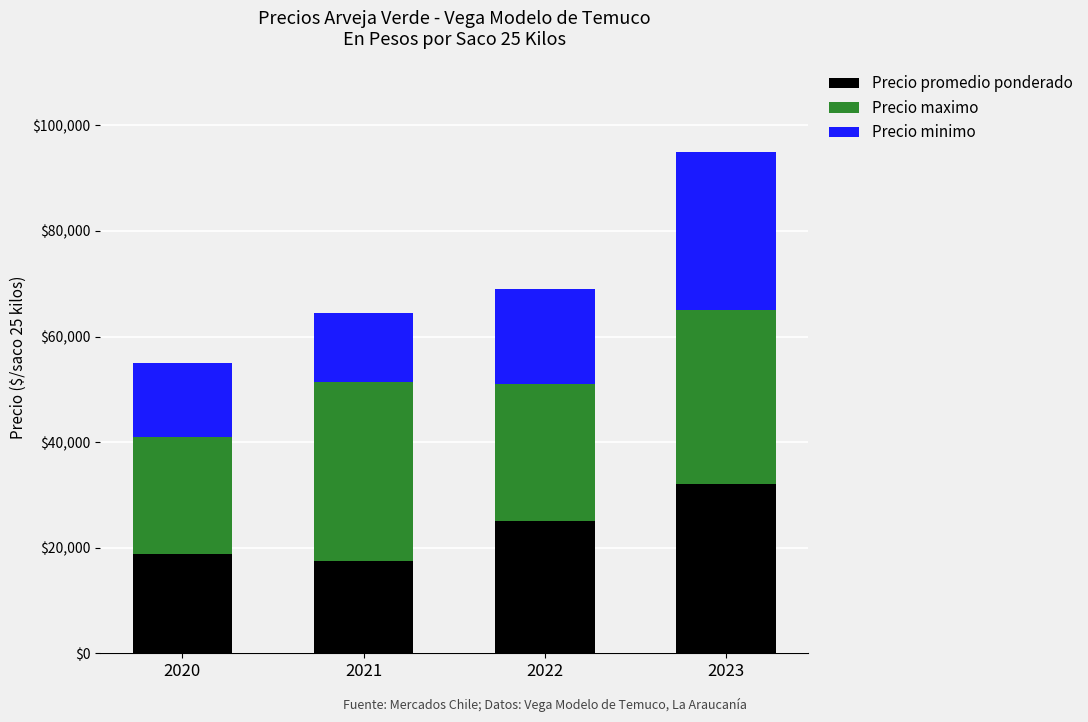

What is the difference between the maximum and minimum values in the Precio promedio ponderado series?

14537